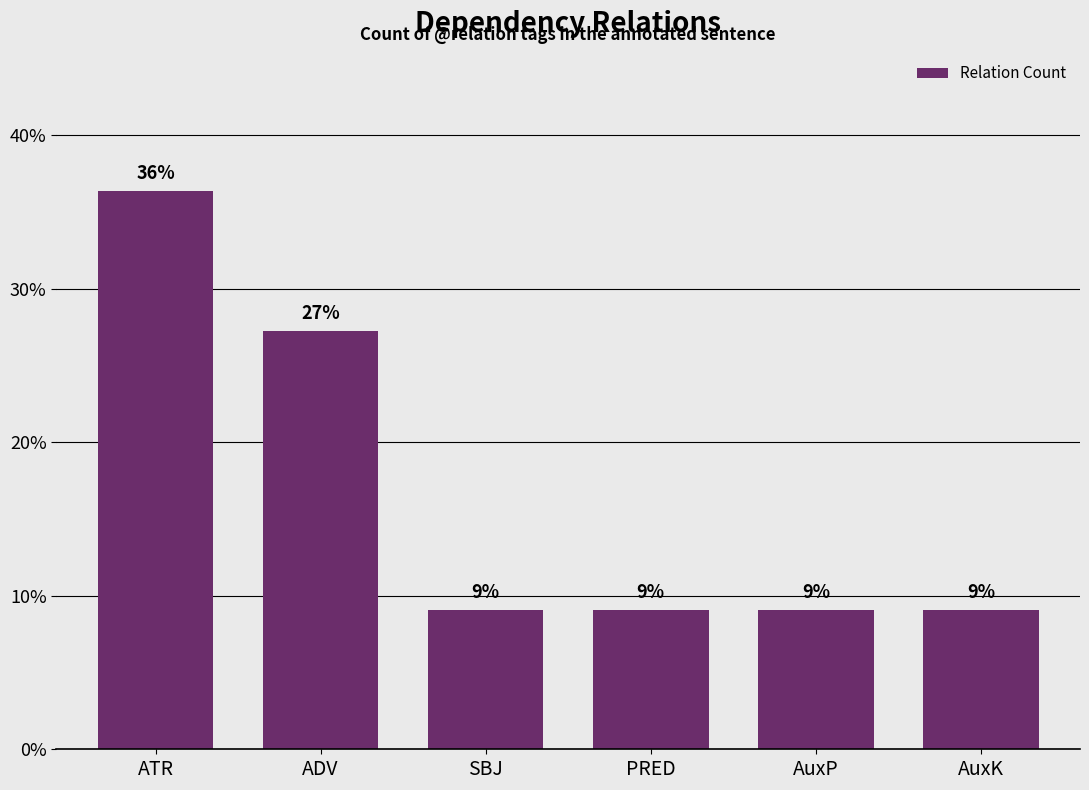

How many bars are there in total?

6